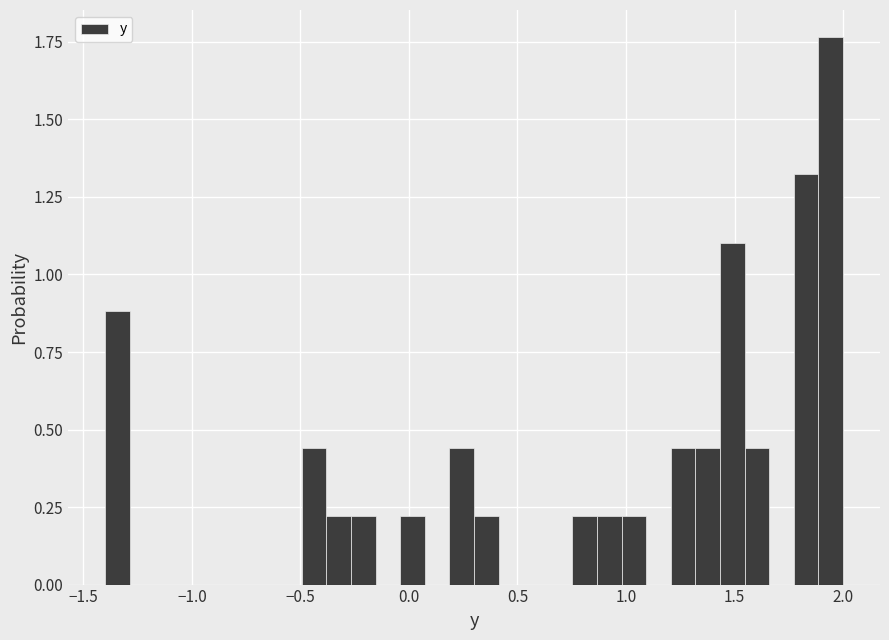

Read against the x-axis, roughly where is the centre of the tallest bar?

1.95